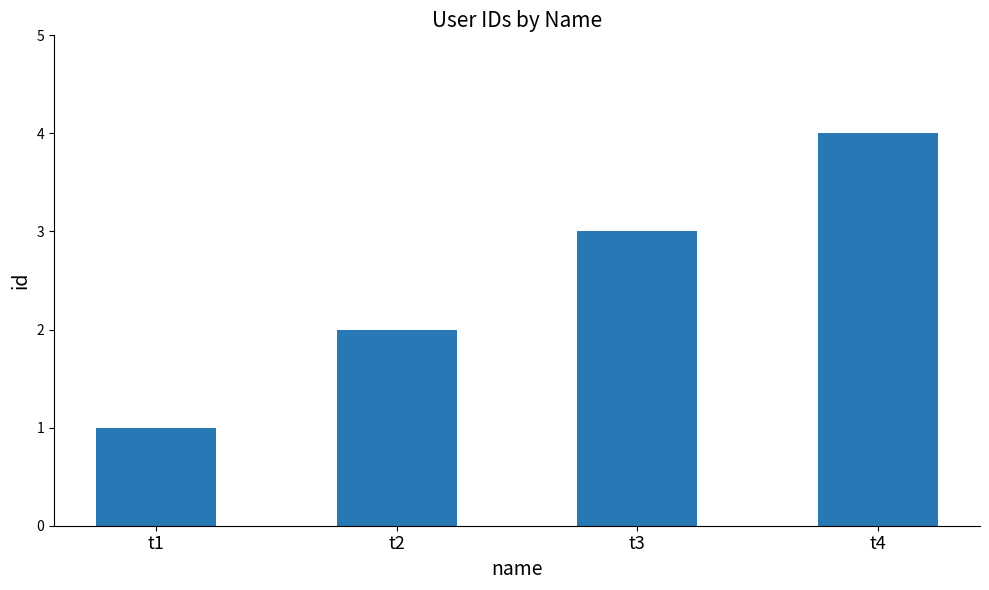

Does the chart contain stacked bars?

No